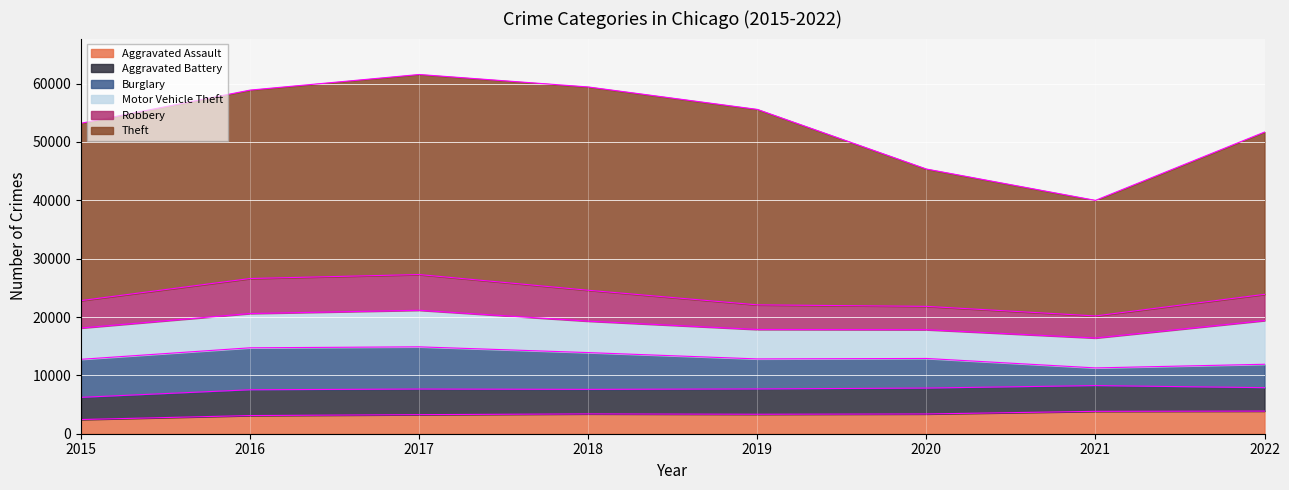

Reading right to left, what are all the values shown in this chart?

Aggravated Assault: 3879	3836	3388	3336	3397	3269	3114	2432
Aggravated Battery: 4014	4416	4439	4342	4203	4388	4419	3803
Burglary: 4011	3028	5073	5142	6305	7235	7194	6519
Motor Vehicle Theft: 7486	5127	4927	5046	5390	6268	5872	5364
Robbery: 4496	3778	4002	4220	5294	6120	6001	4699
Theft: 27810	19806	23534	33498	34838	34285	32291	30388